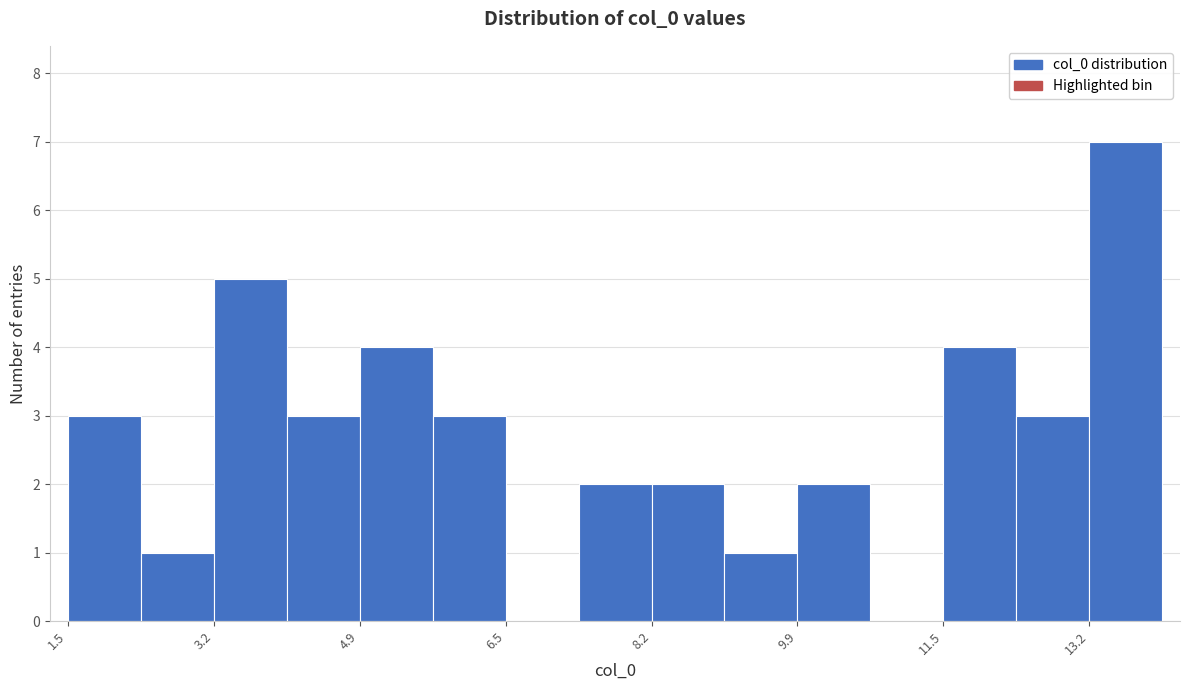

Reading left to right, list every bar in this chart as the range it spans on the x-axis followed by its height. Neither the bar edges nor the heights are printed on the chart, so give them approximately, as read against the axes.

1.6 to 2.4: 3
2.4 to 3.2: 1
3.2 to 4.0: 5
4.0 to 4.8: 3
4.8 to 5.6: 4
5.6 to 6.6: 3
6.6 to 7.4: 0
7.4 to 8.2: 2
8.2 to 9.0: 2
9.0 to 9.8: 1
9.8 to 10.6: 2
10.6 to 11.6: 0
11.6 to 12.4: 4
12.4 to 13.2: 3
13.2 to 14.0: 7